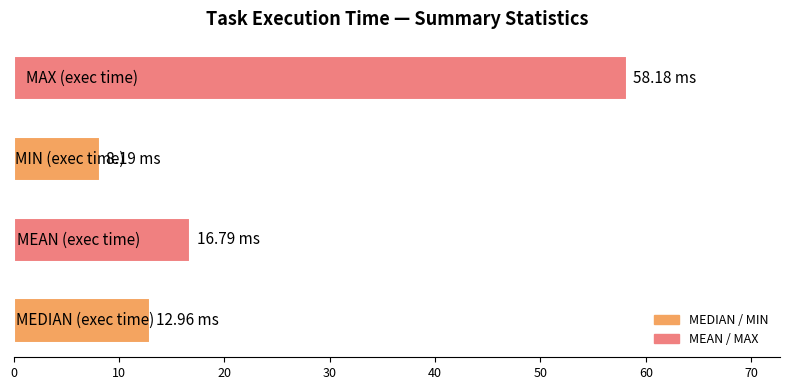

What is the difference between the second highest and minimum values?

8.6